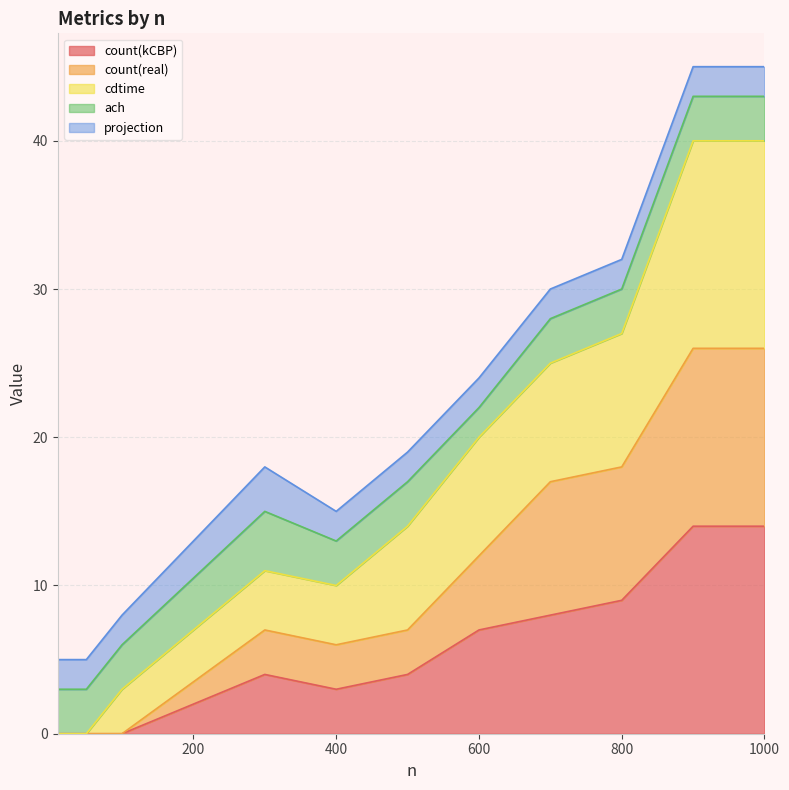

How many interior local valleys does the count(real) series have?

1